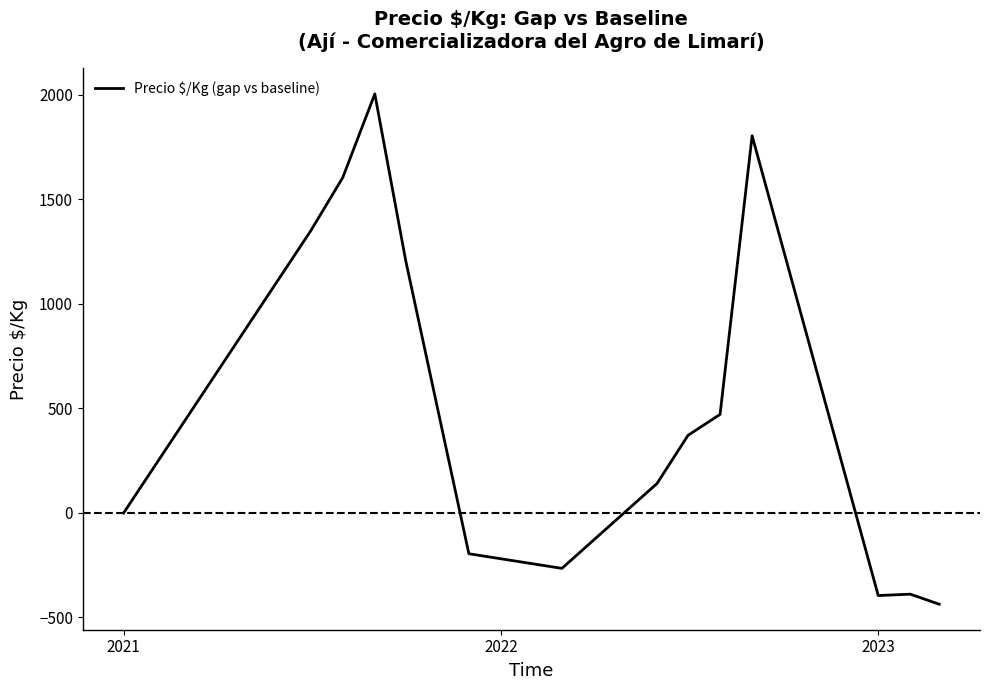

What is the difference between the maximum and minimum values?

2441.5